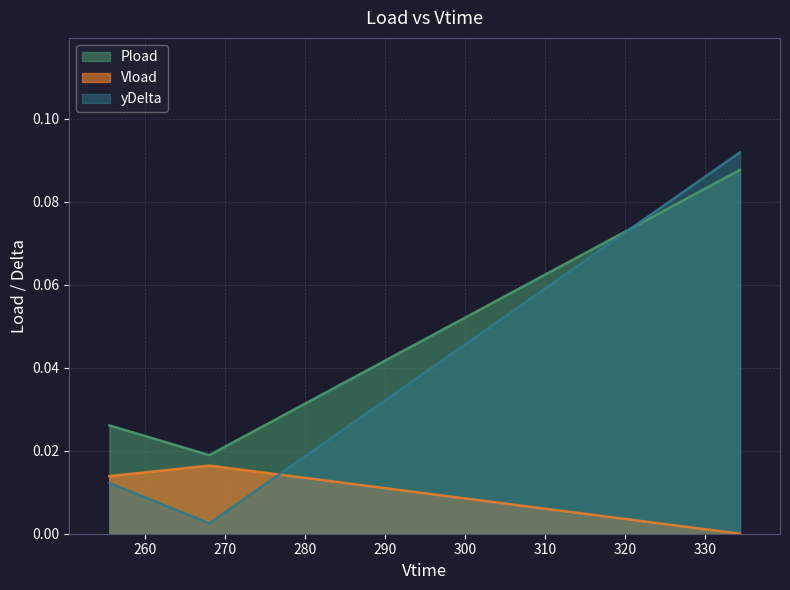

What is the value of the Pload point at the 3rd from the left?

0.1